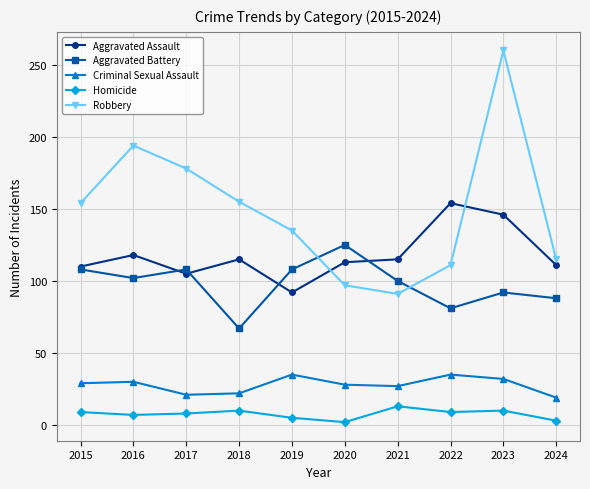

What is the value of the Aggravated Assault point at the 8th from the left?

154